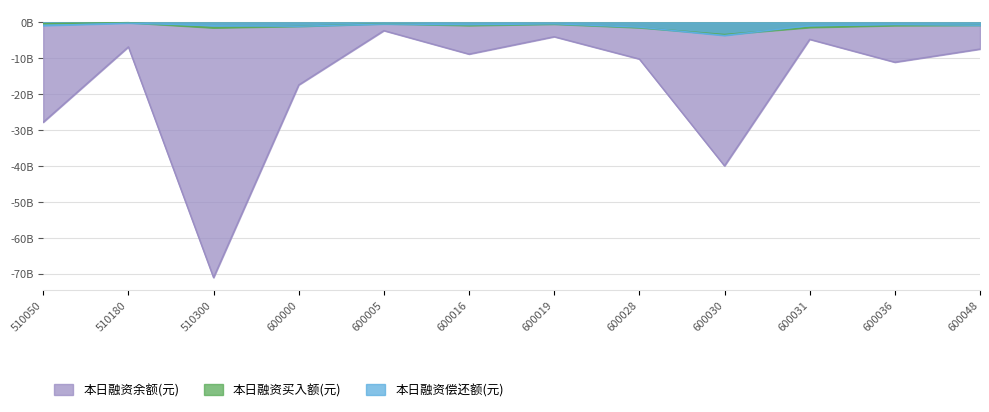

Rank the categories by 本日融资偿还额(元) value from lowest to highest.

600030, 600028, 600000, 600031, 510300, 510050, 600048, 600016, 600036, 600005, 600019, 510180